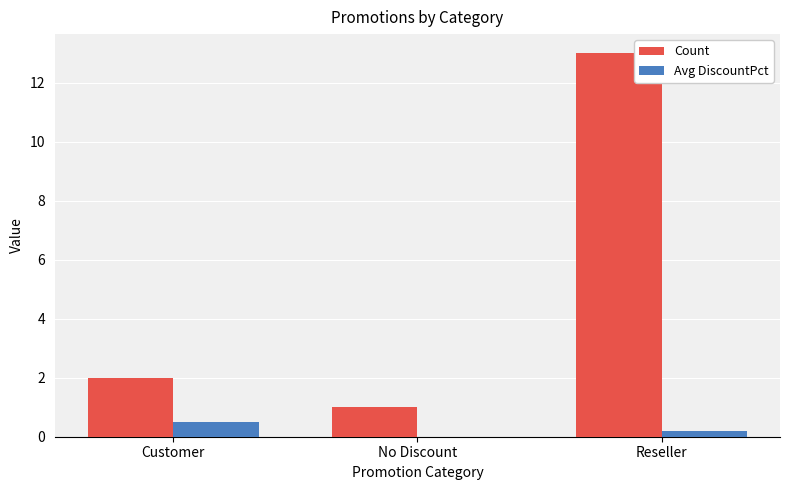

Which series changed the most between No Discount and Reseller?

Count